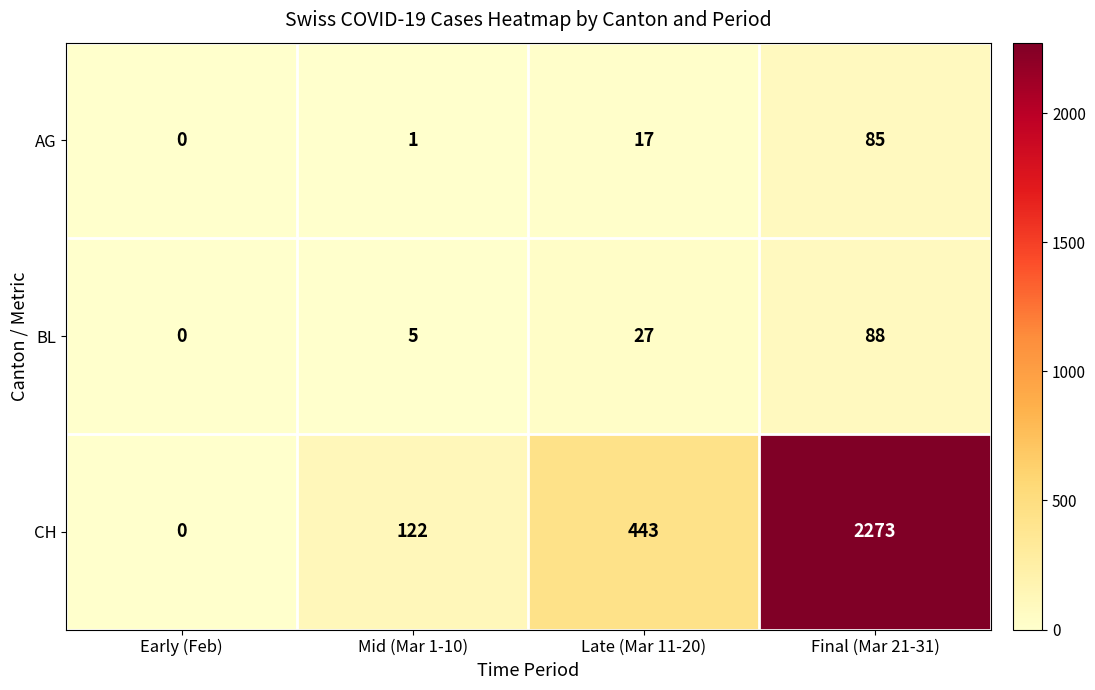

Which series has the largest total across all categories?

CH